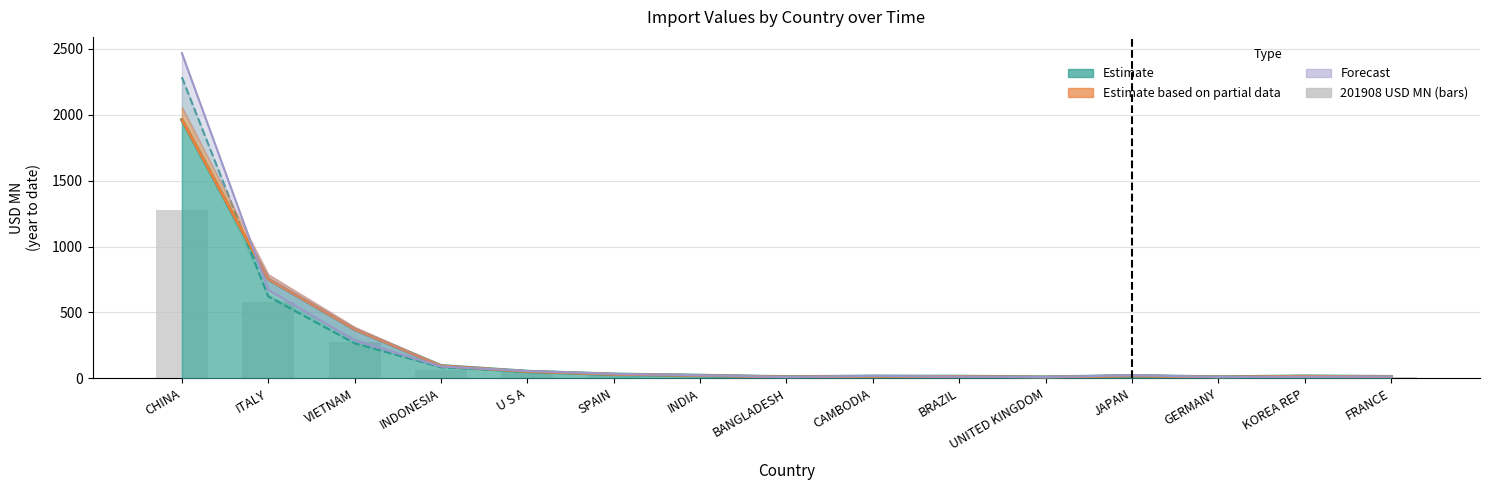

Where does the data first go above 12?

CHINA